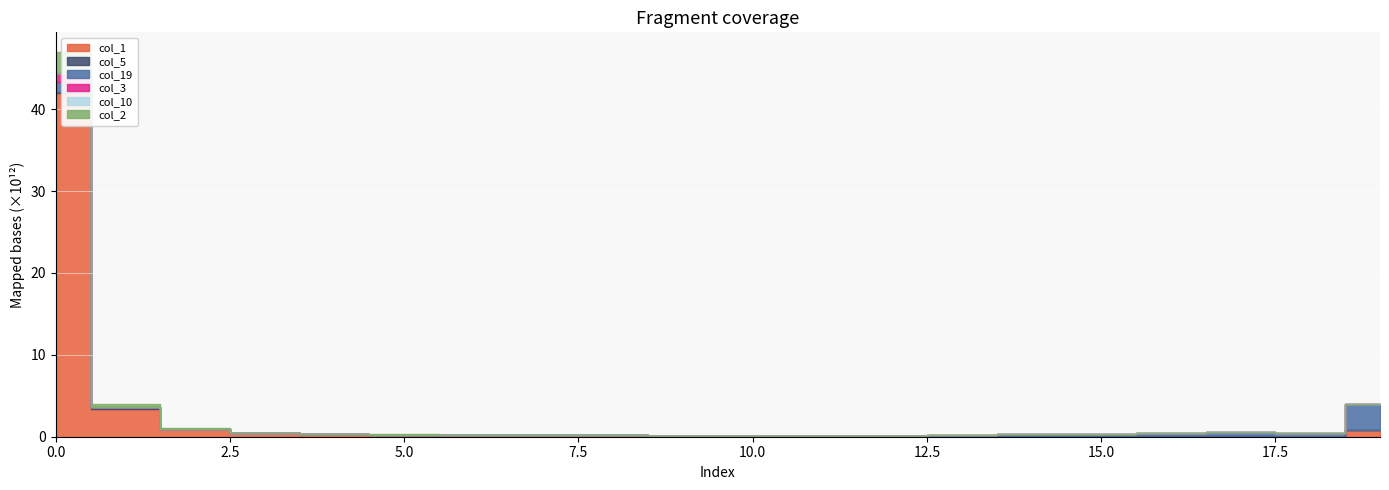

Where is the first local maximum for col_3?

4